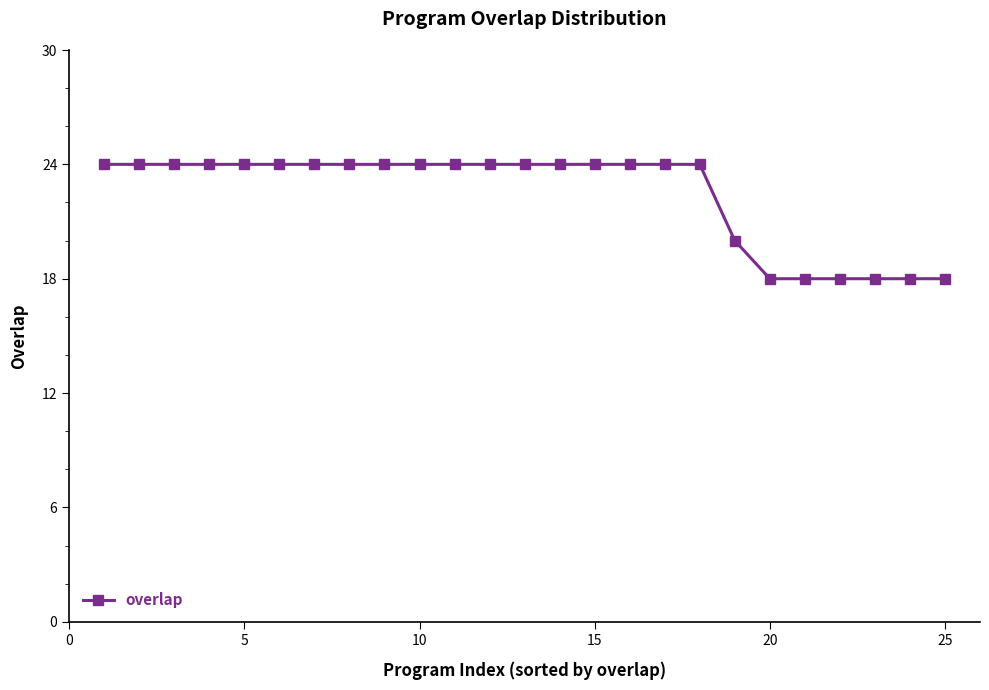

What is the greatest value displayed?

24